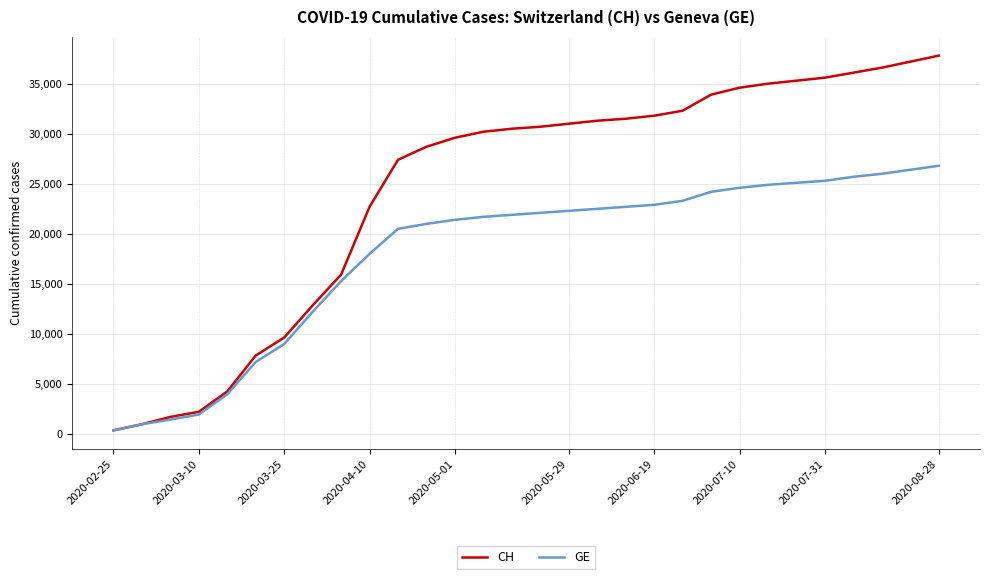

What is the highest value of the CH series?

37800